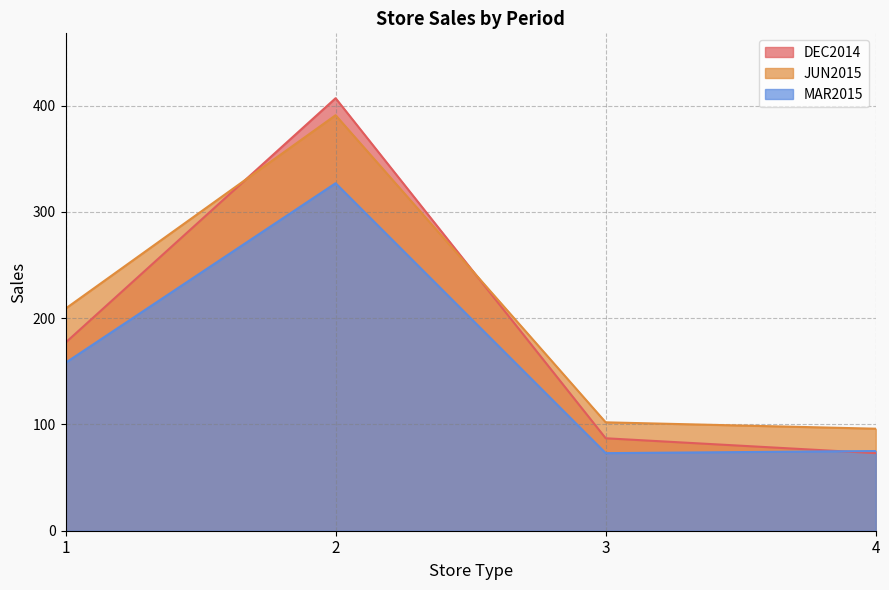

What is the total value across all series at 1?

544